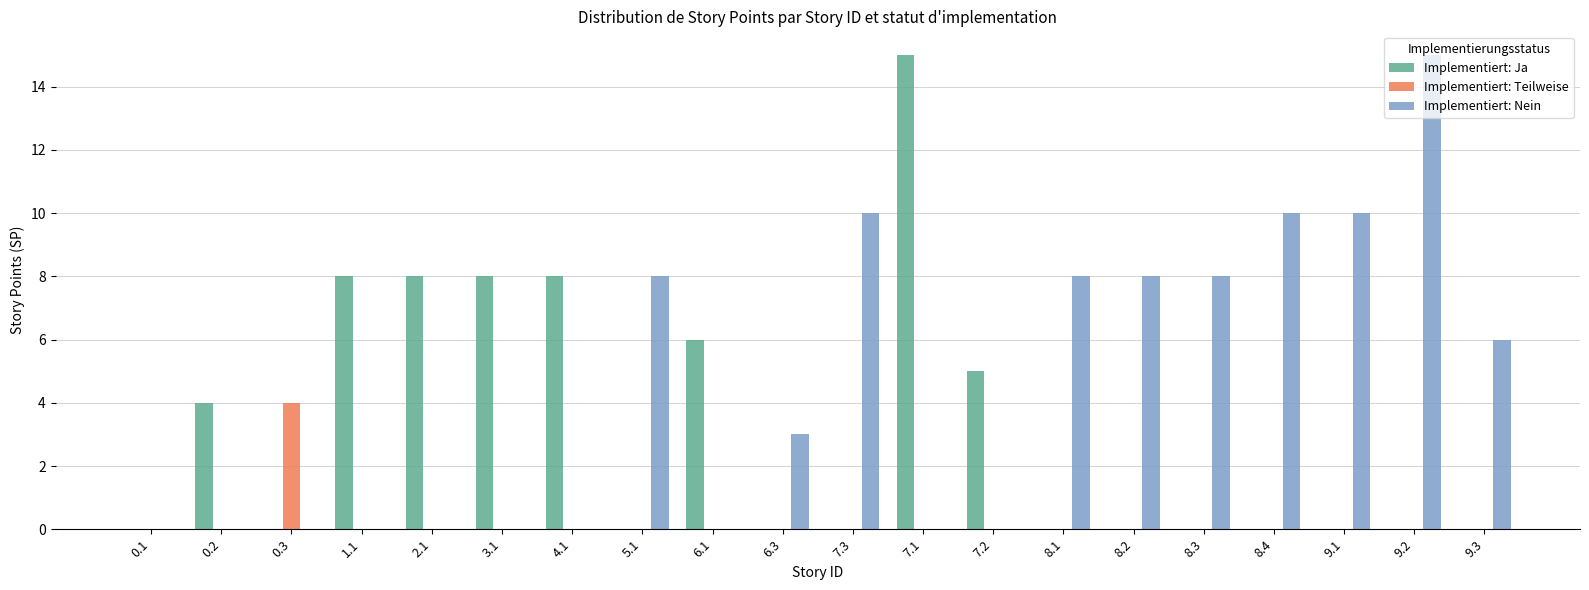

Is it true that Implementiert: Nein equals 8 at 9.2?

False